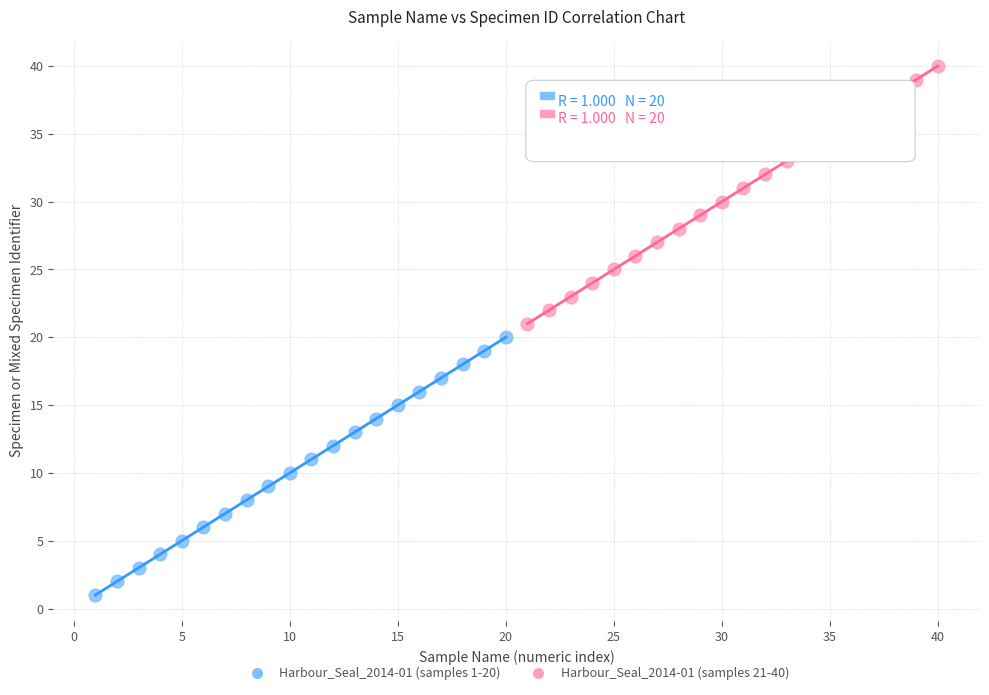

Which series reaches the maximum Y coordinate?

Harbour_Seal_2014-01 (samples 21-40)